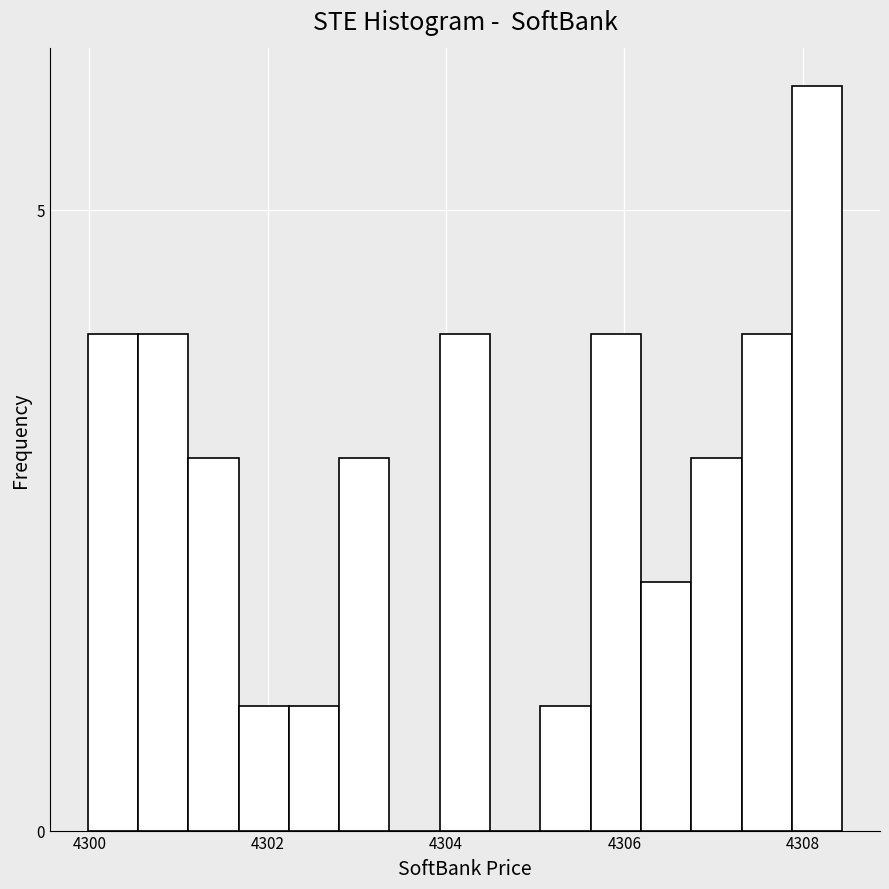

Read against the x-axis, roughly where is the centre of the tallest bar?

4308.2